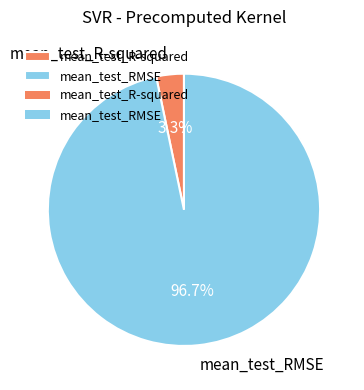

Which category accounts for the majority?

mean_test_RMSE